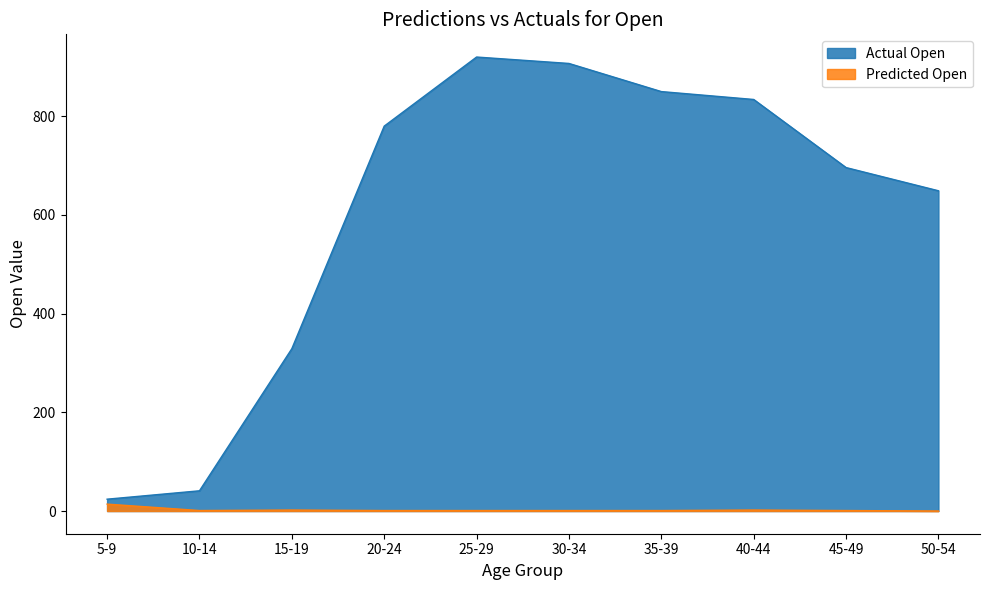

What is the greatest value displayed?

920